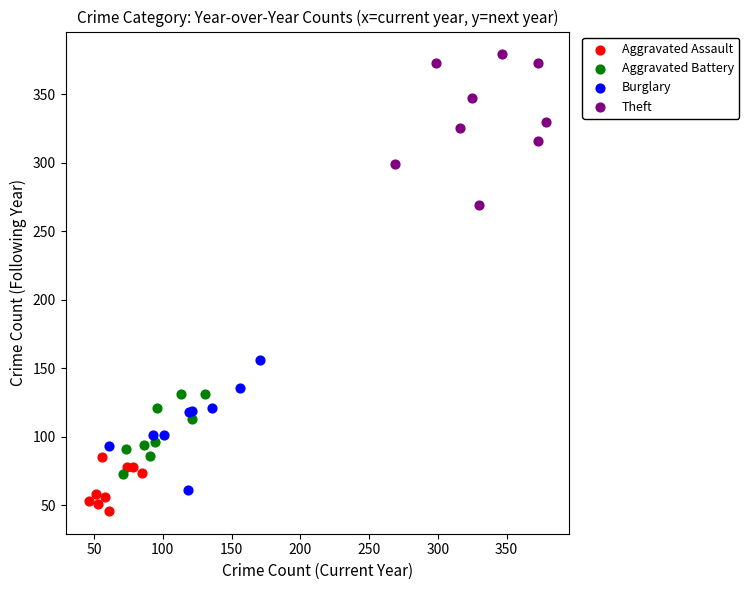

Which series reaches the maximum Y coordinate?

Theft